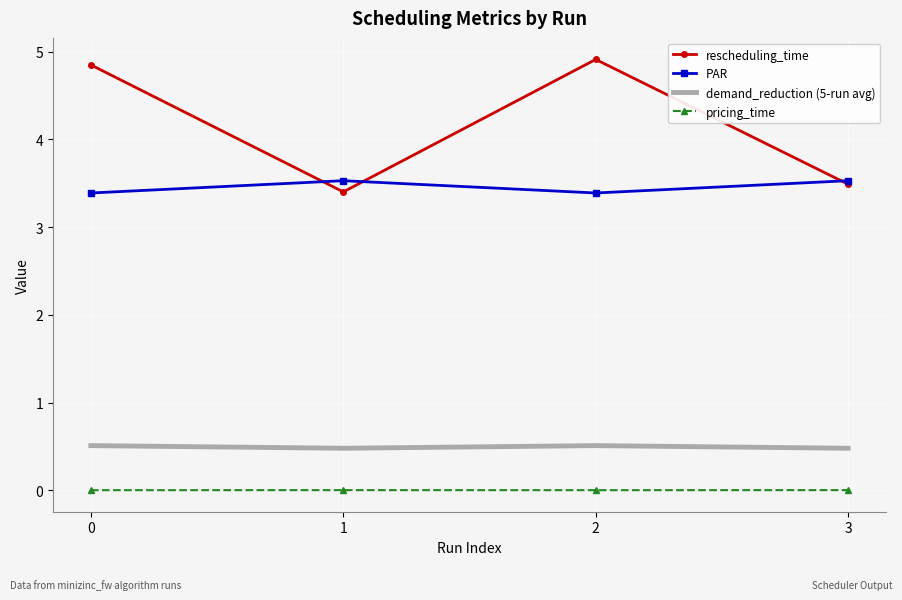

How many rescheduling_time values are between 3 and 4?

2